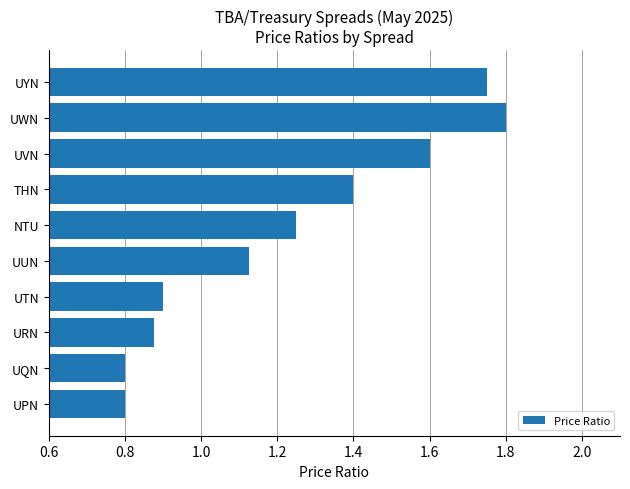

What is the sum of the values at UTN and UWN?

2.7